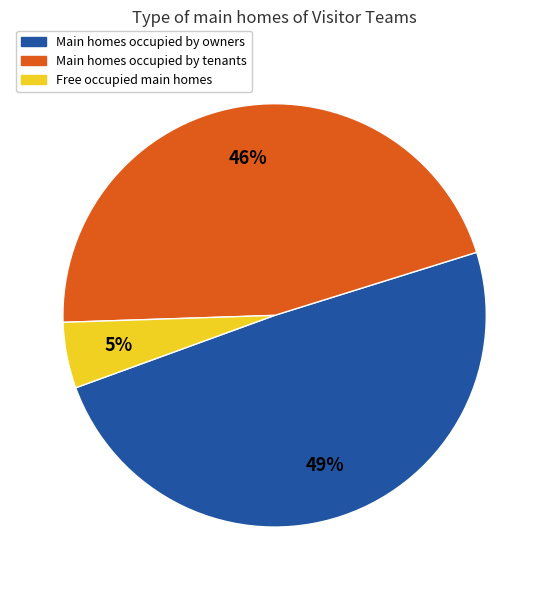

Does any single category account for the majority?

No